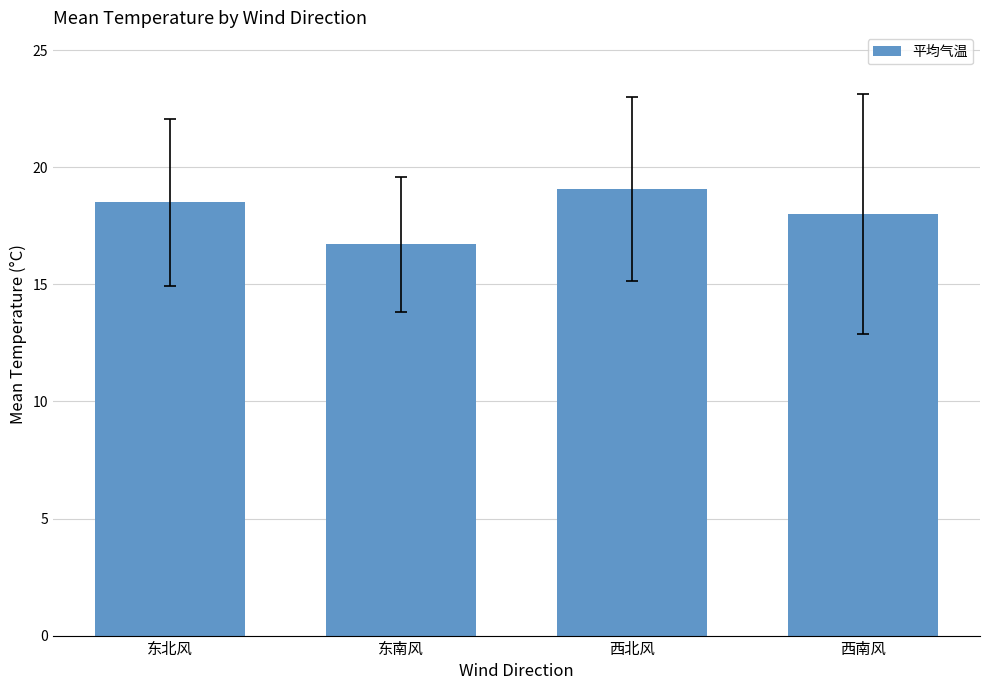

What is the label of the 1st bar from the left?

东北风